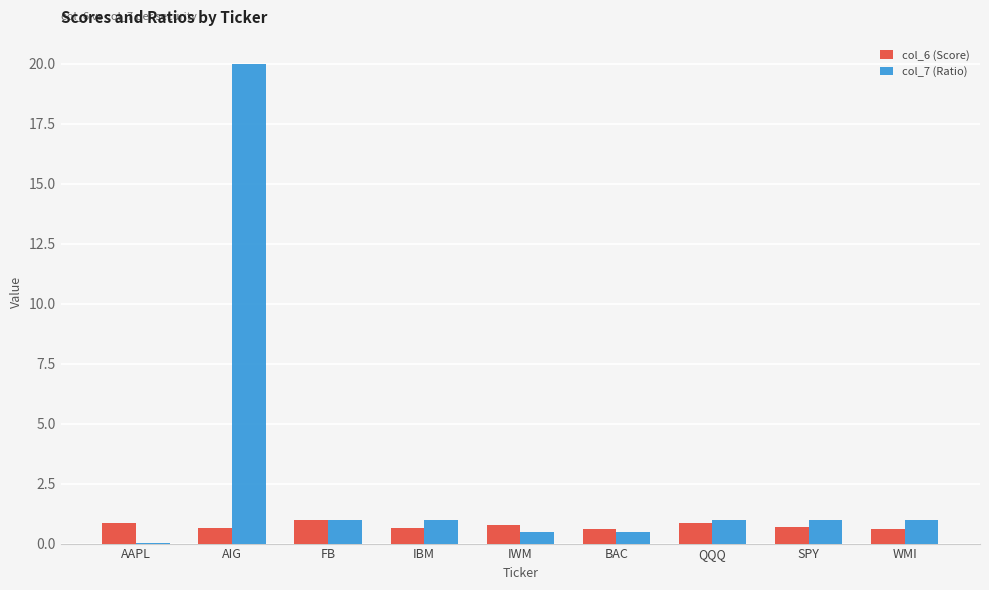

What is the sum of all col_6 (Score) values?

6.7